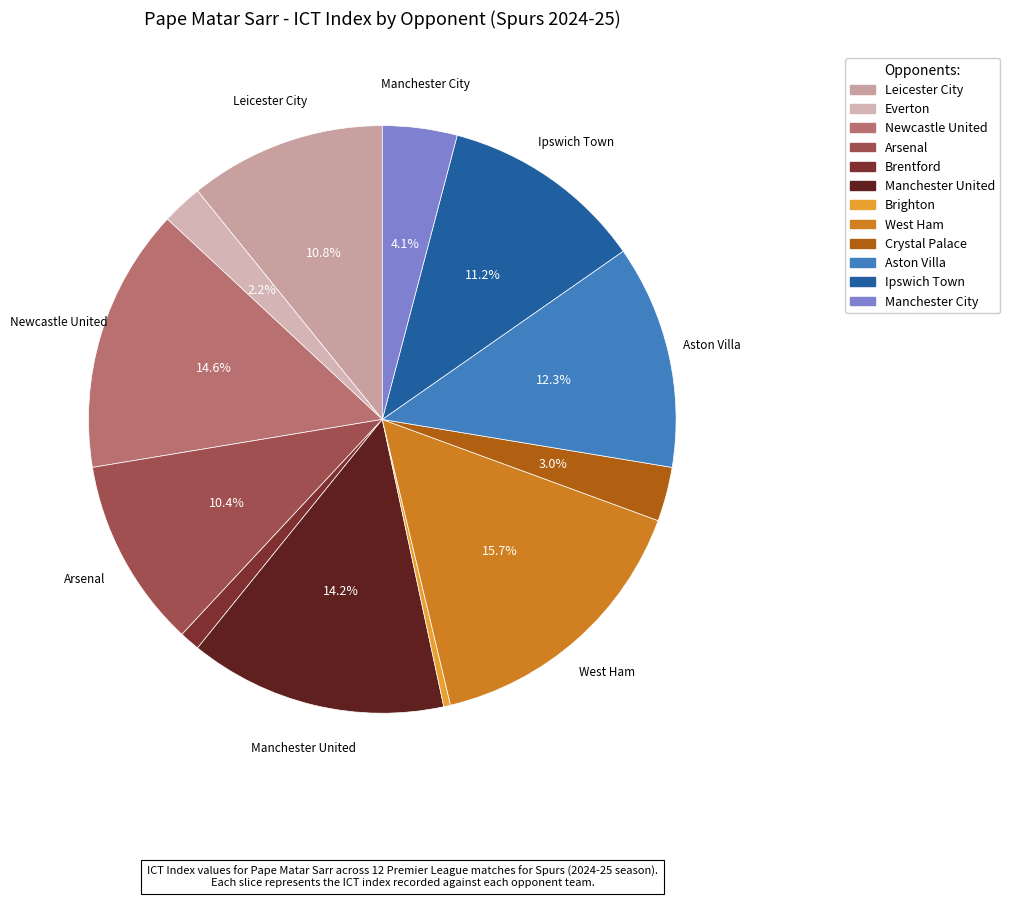

Is it true that Everton is 2% of the pie?

True